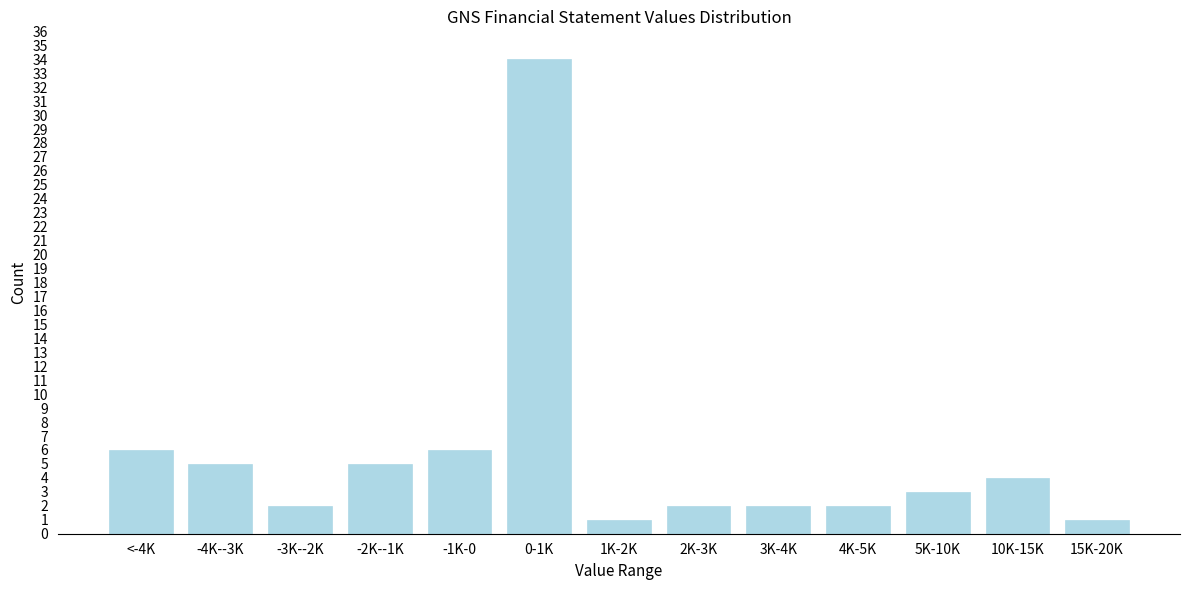

Reading left to right, what are all the values shown in this chart?

6	5	2	5	6	34	1	2	2	2	3	4	1